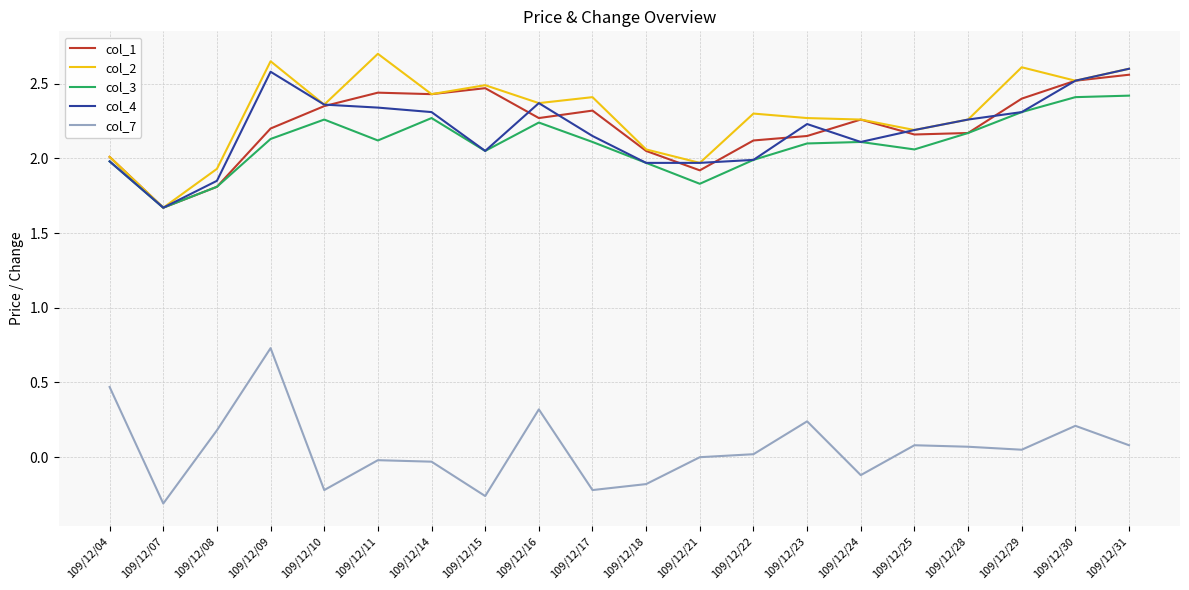

Is it true that col_3 equals 2.4 at 109/12/31?

True